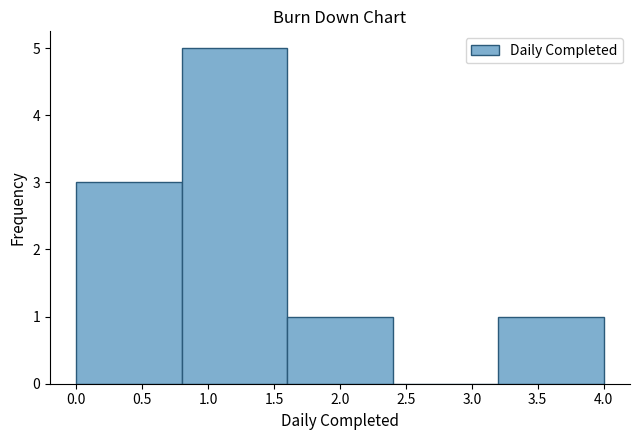

What is the height of the bar covering 0.0 to 0.8 on the x-axis? The values are not printed on the chart, so give them approximately, as read against the axis.

3